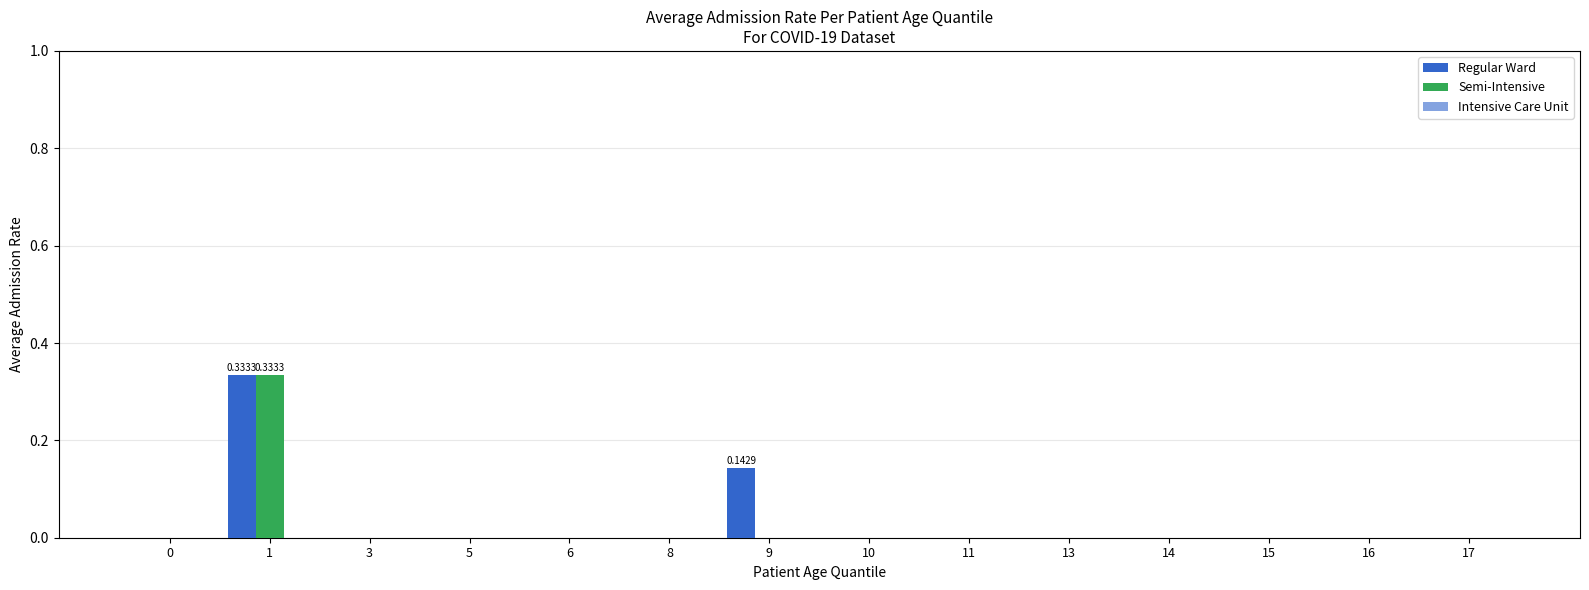

How many series are shown in this chart?

2